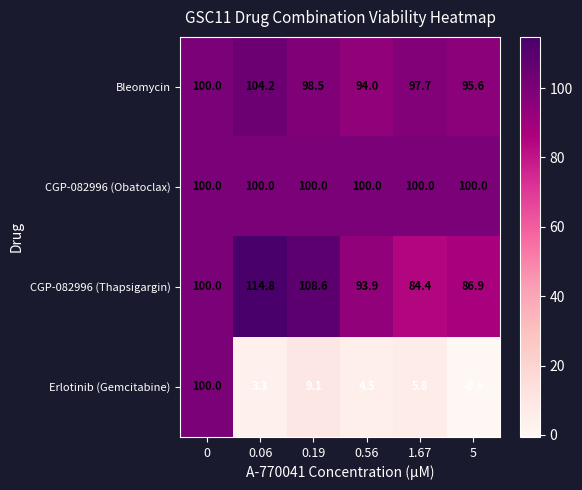

The Erlotinib (Gemcitabine) series shows -0.6 at 5. True or false?

True